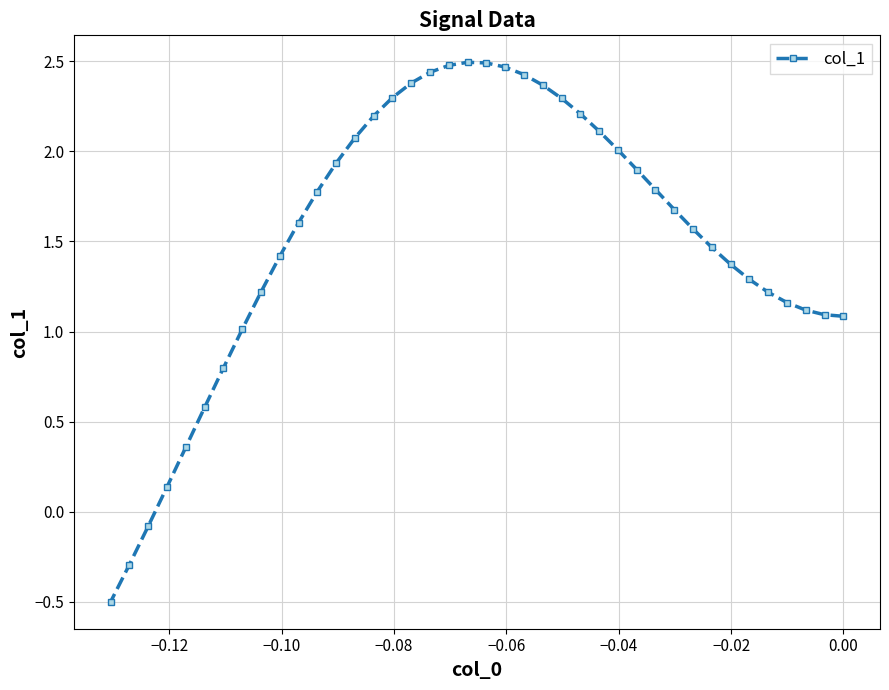

Does the chart have visible grid lines?

Yes